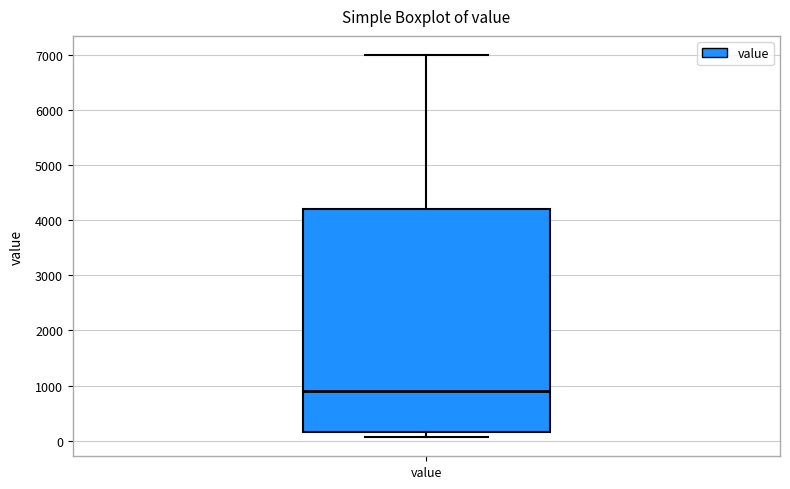

Where does the median line of the box for value sit on the y-axis? The values are not printed on the chart, so give them approximately, as read against the axis.

900